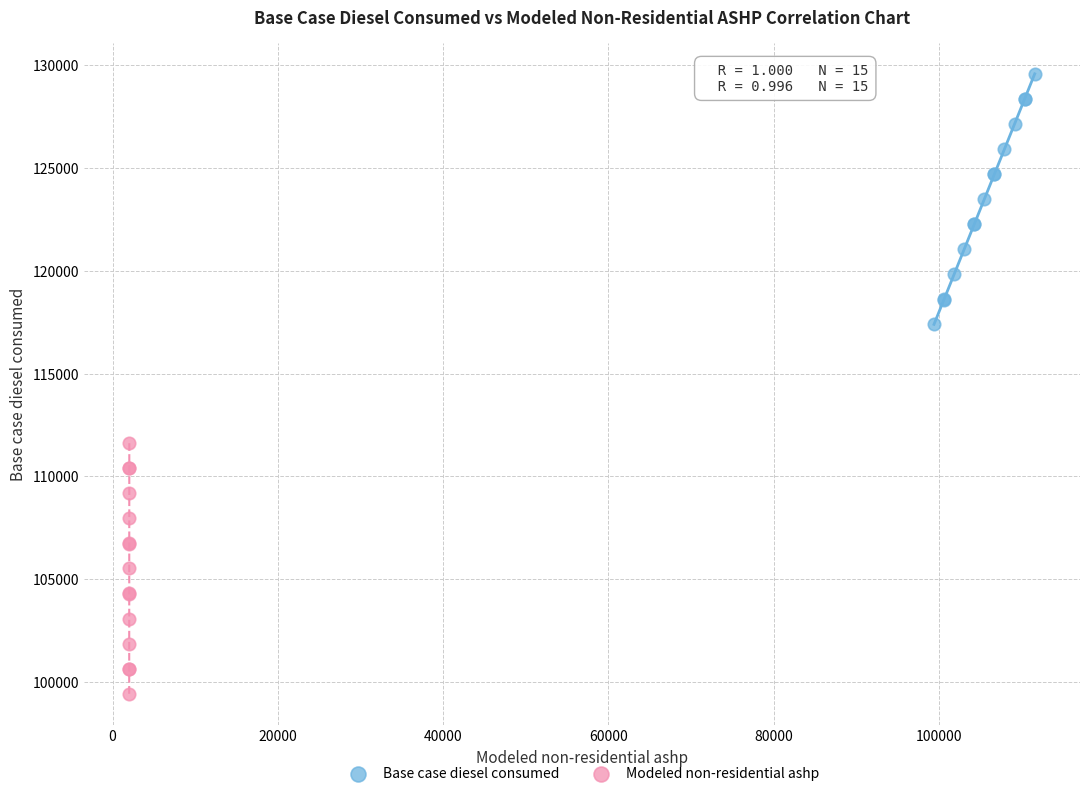

Which series reaches the maximum Y coordinate?

Base case diesel consumed